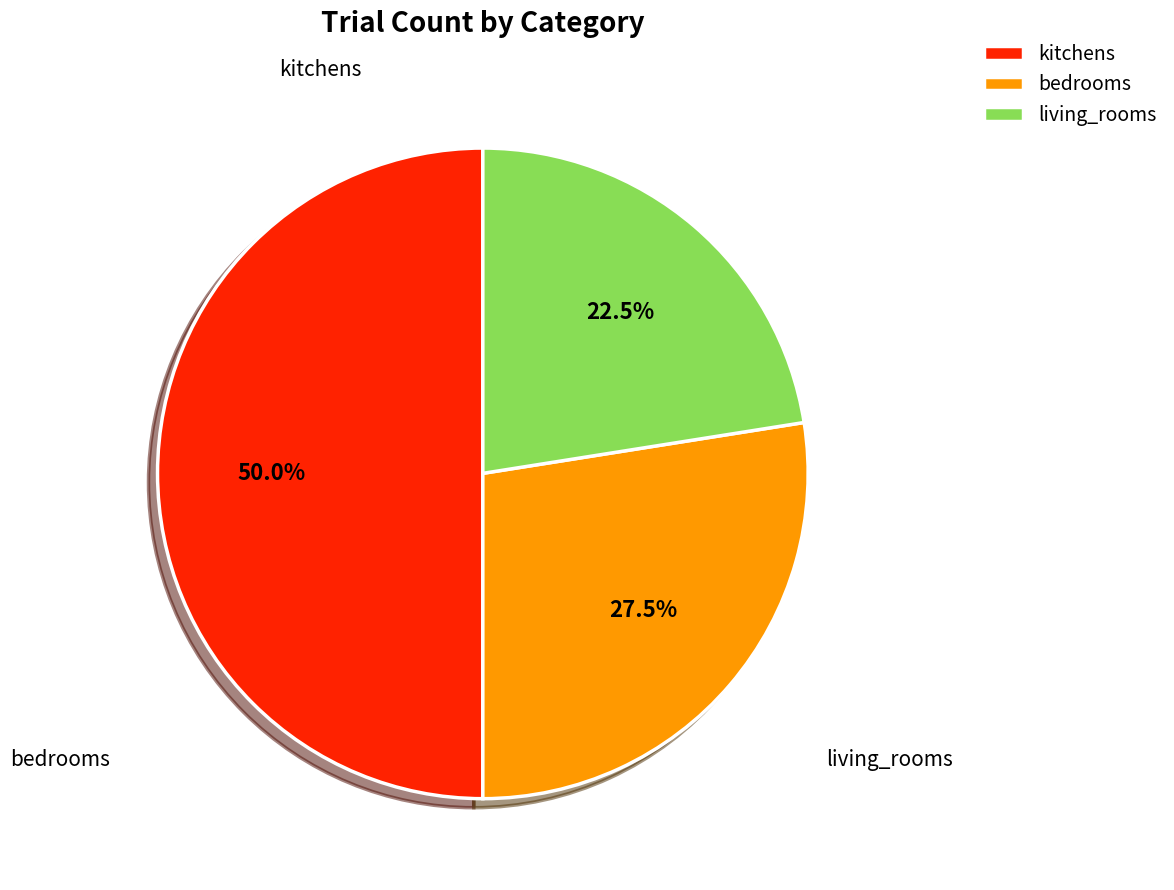

Count the number of slices in the pie.

3